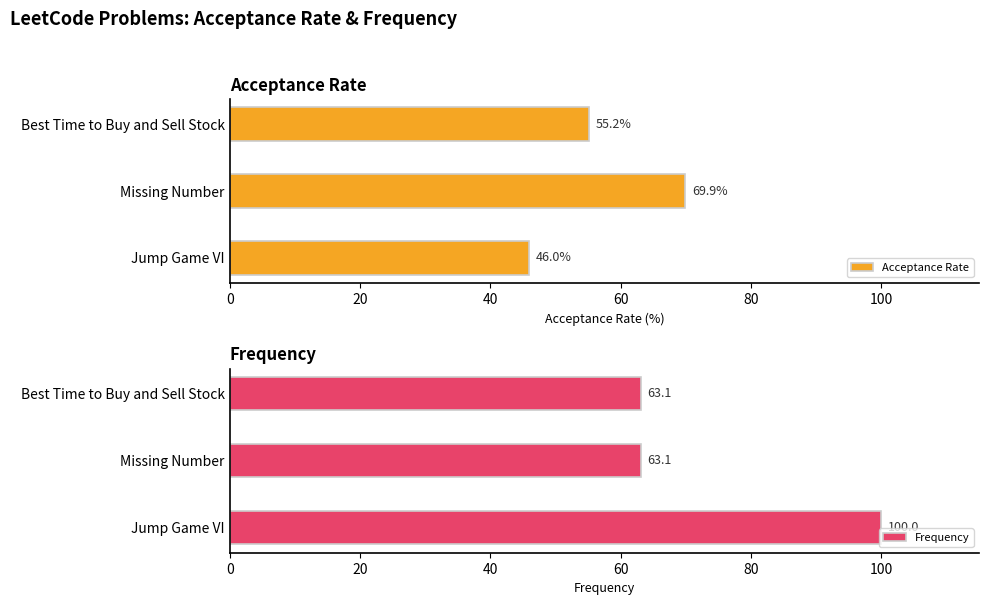

What is the sum of all Frequency values?

226.2